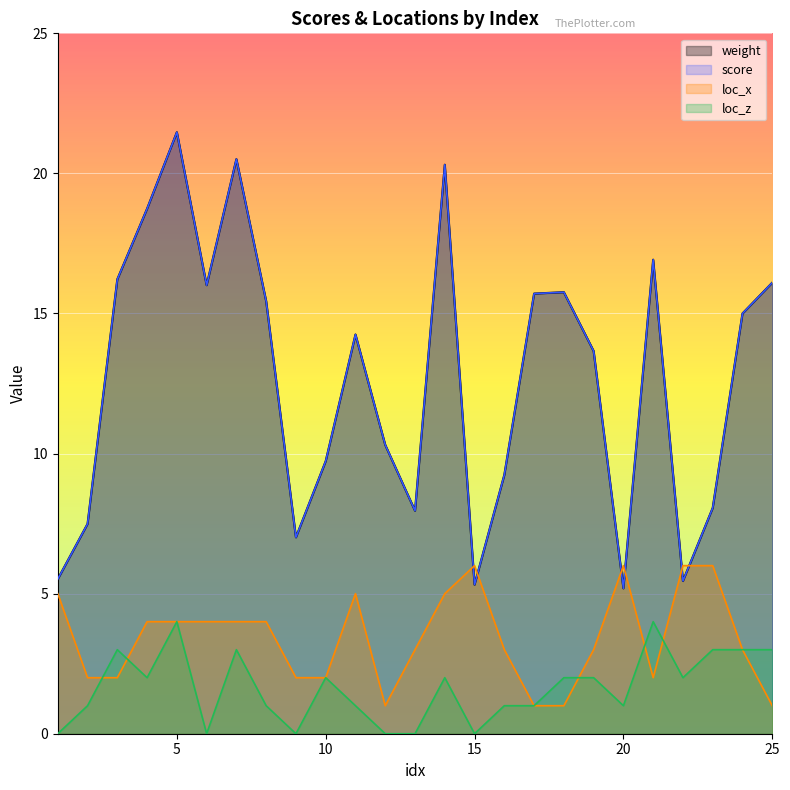

Where is loc_x nearest to the value 3?

13